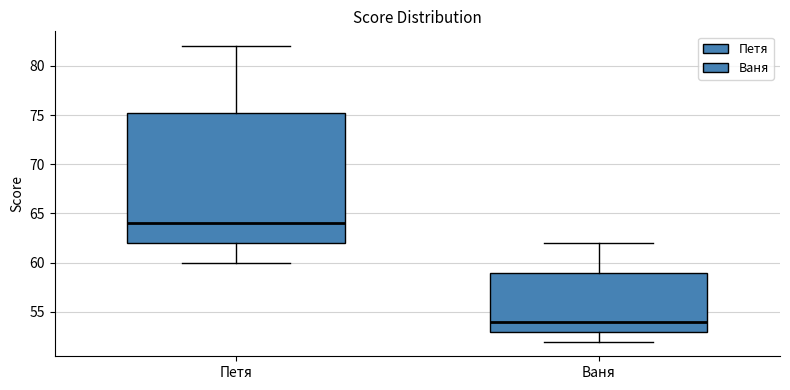

Which box has the lowest median line?

Ваня